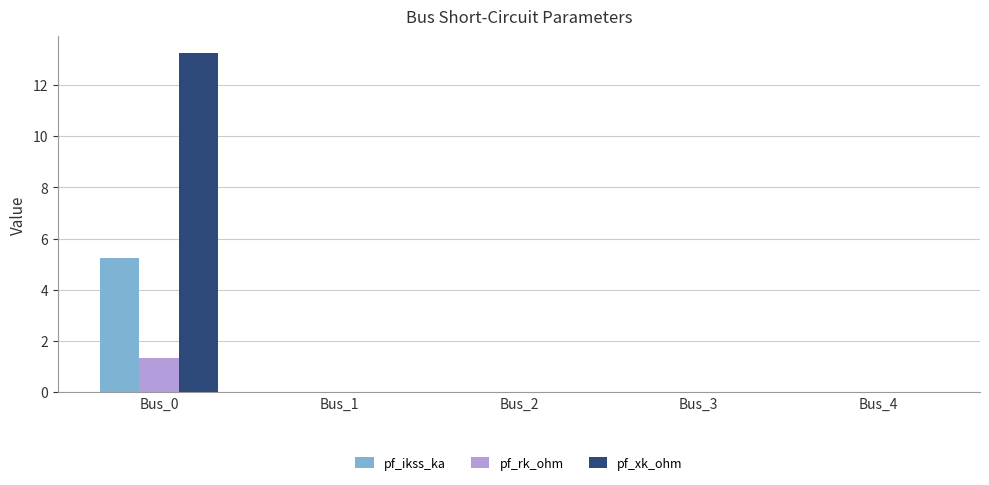

The value of pf_rk_ohm at Bus_3 is 0.0. True or false?

True